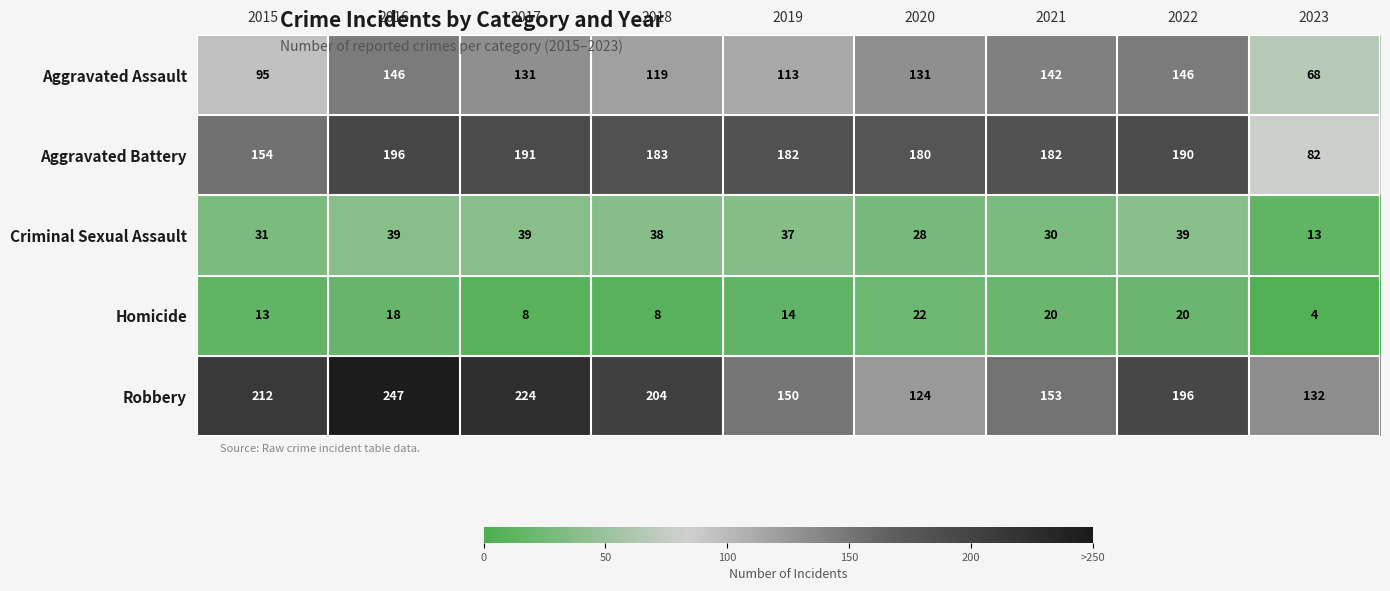

True or false: Criminal Sexual Assault has a value of 39 at 2022.

True